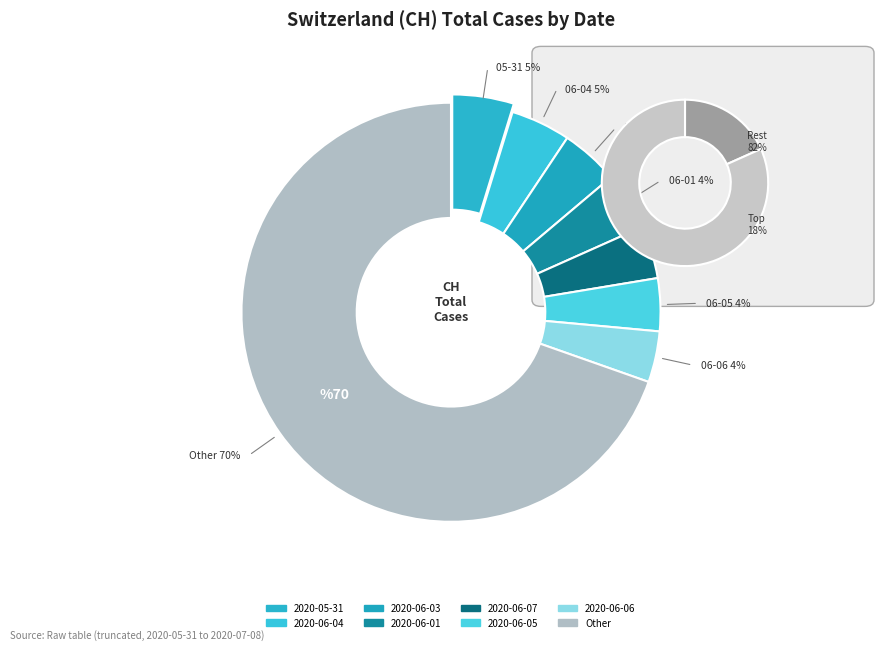

Does 2020-06-10 represent more than half of the total?

No